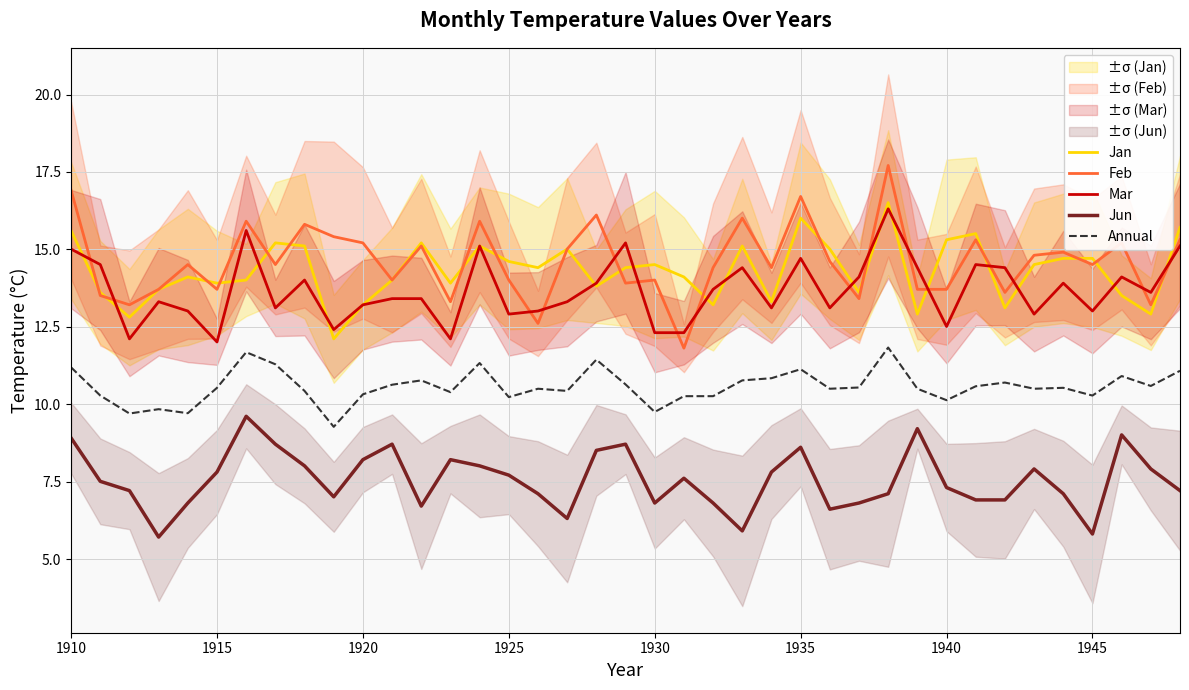

What is the lowest value of the Feb series?

11.8